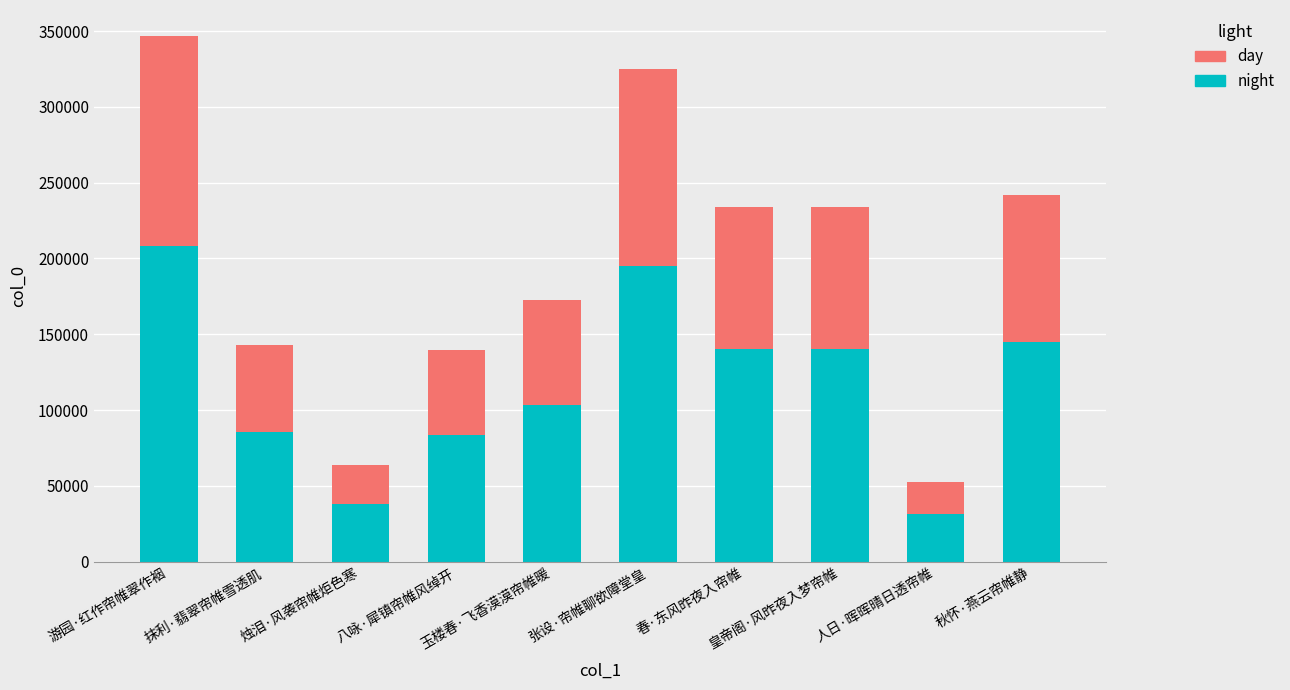

What is the lowest value of the night series?

31483